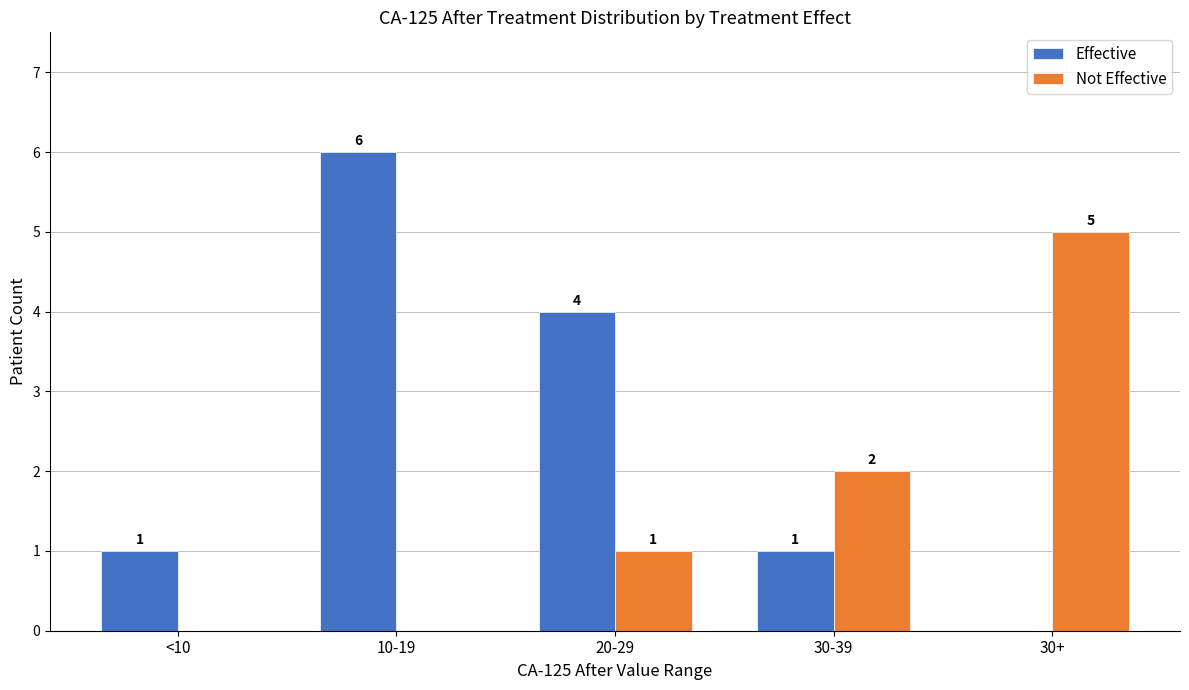

How many groups of bars are there?

5